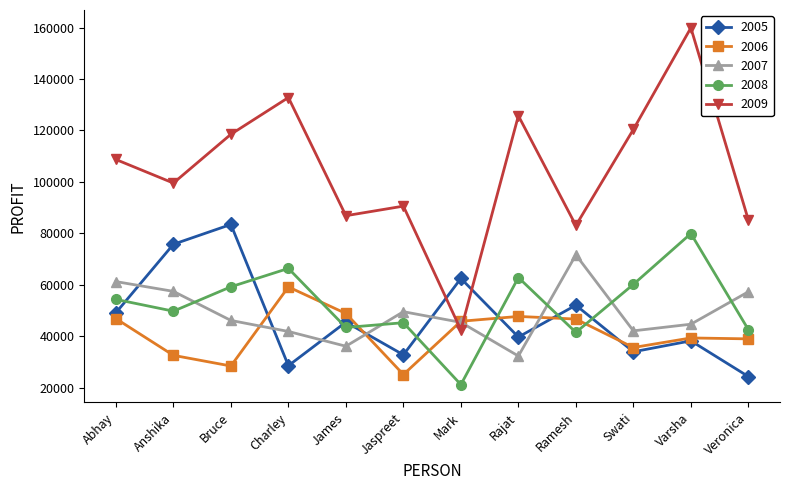

Which series has the largest range (max minus min)?

2009